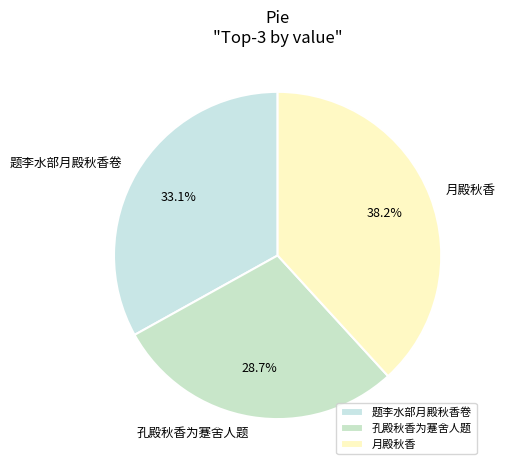

True or false: 孔殿秋香为蹇舍人题 accounts for 21% of the total.

False